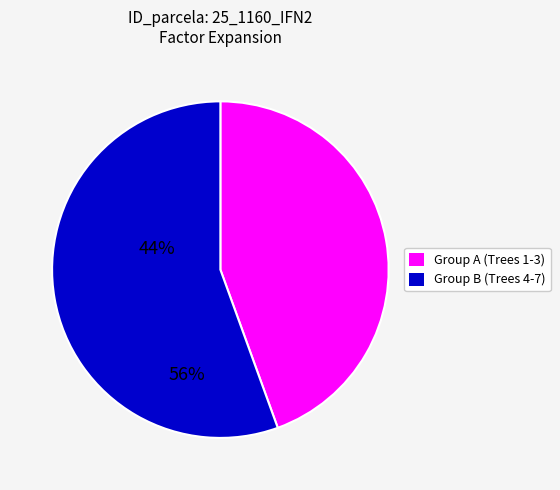

Is there any slice that represents more than half of the pie?

Yes